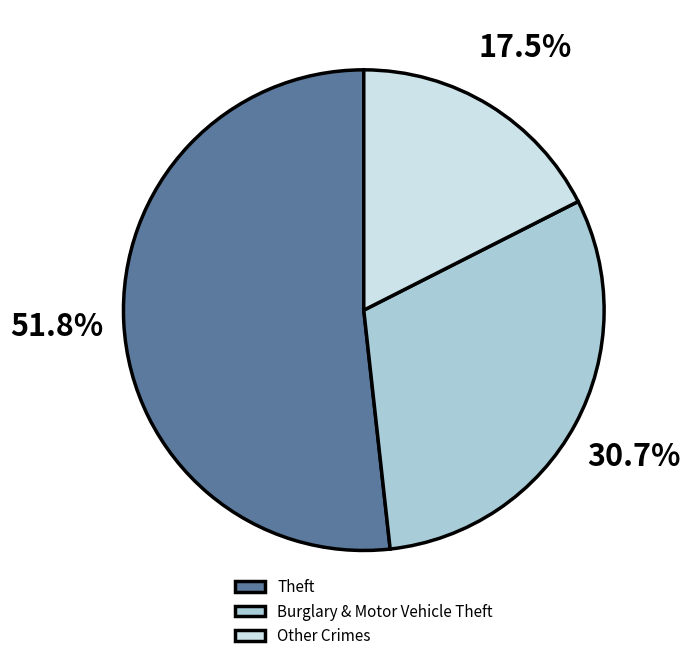

Which has a higher value, Other Crimes or Burglary & Motor Vehicle Theft?

Burglary & Motor Vehicle Theft